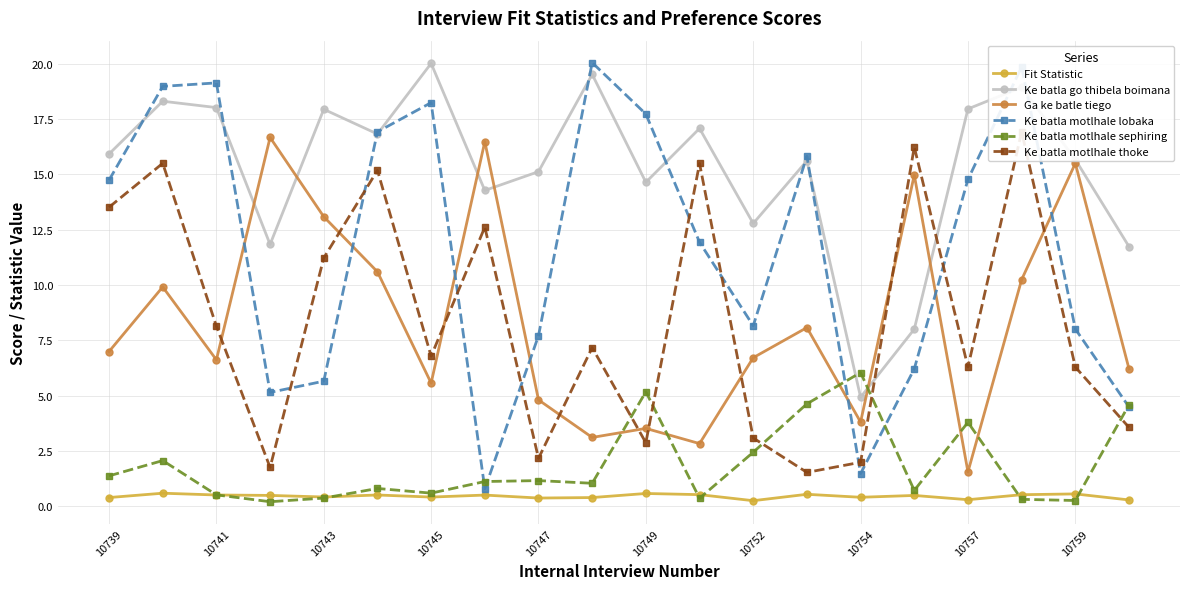

What is the lowest value of the Ga ke batle tiego series?

1.5